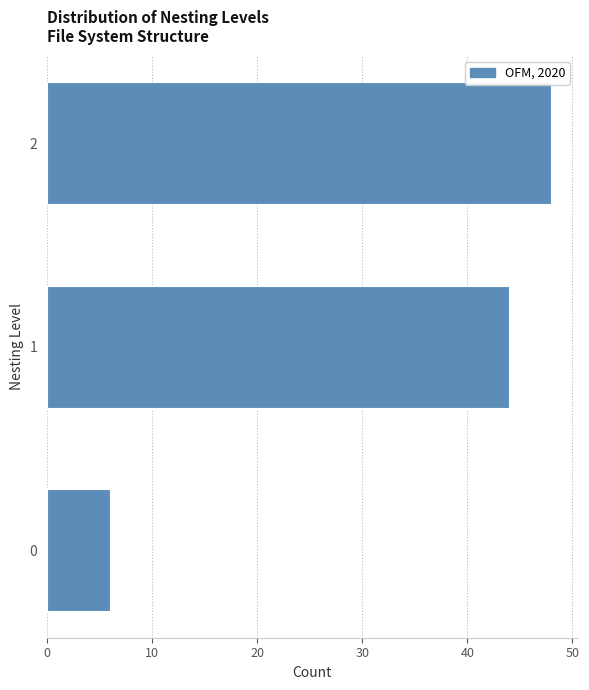

Reading bottom to top, list all the values displayed in this chart.

0=6	1=44	2=48